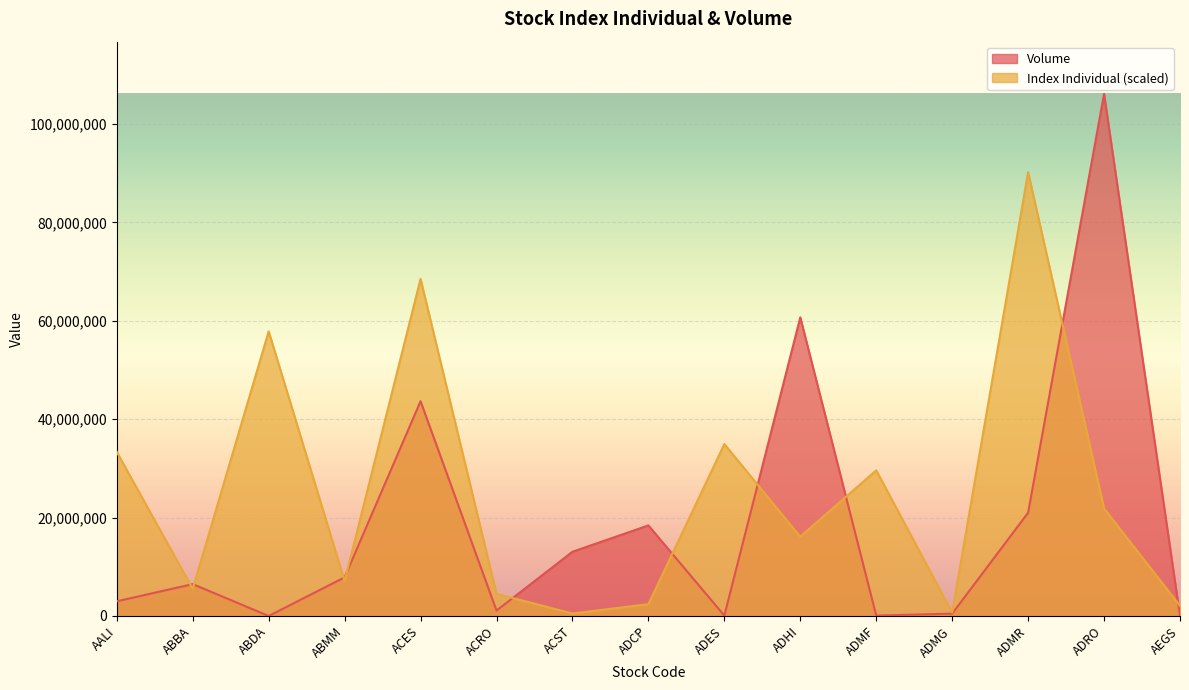

What is the label of the 13th point from the left?

ADMR